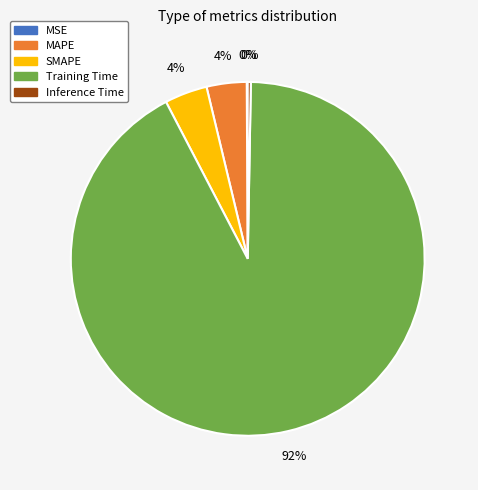

Which has a higher value, Inference Time or Training Time?

Training Time